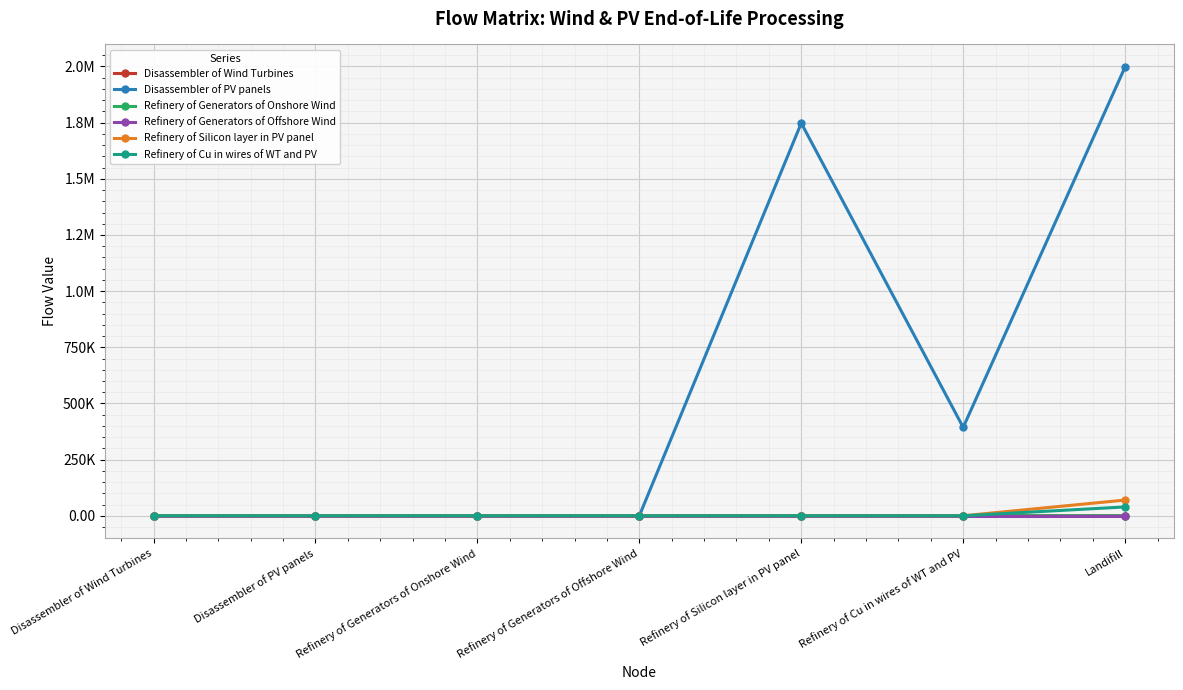

Is this an area chart (filled region under the line)?

No